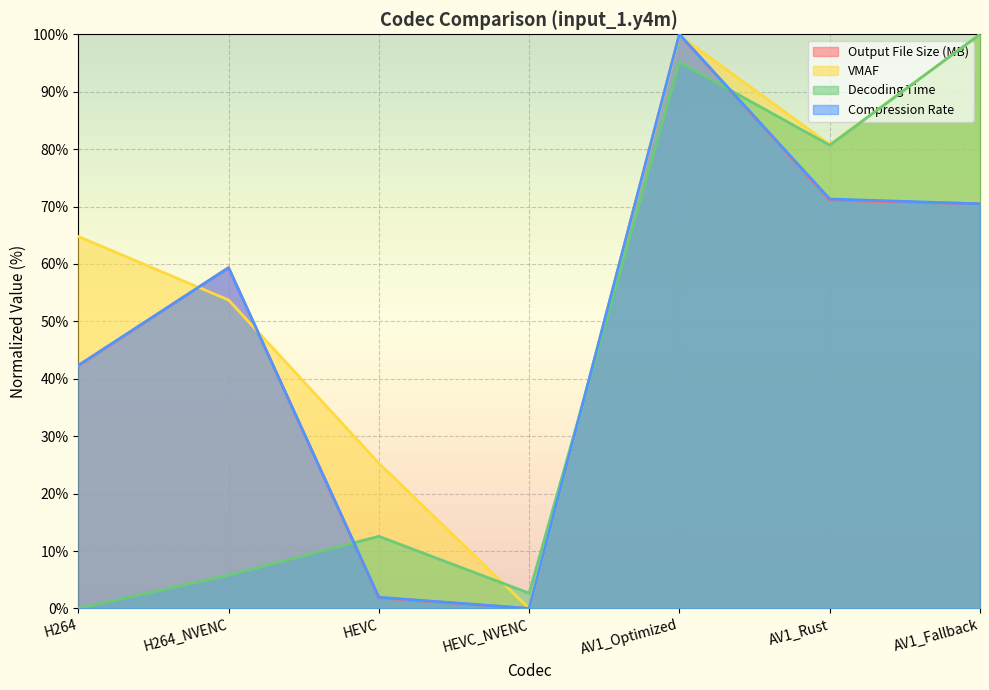

Where is the first local minimum for Output File Size (MB)?

HEVC_NVENC